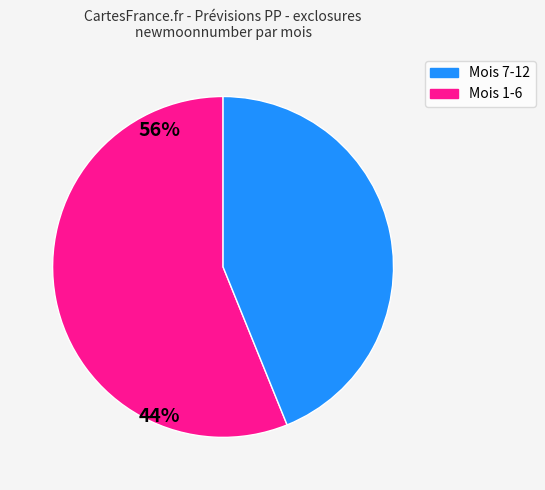

Does Mois 7-12 account for over 50% of the chart?

Yes